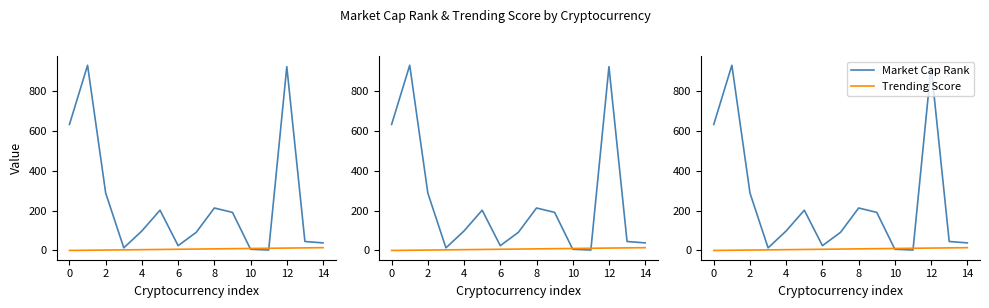

Is it true that Trending Score equals 13 at 13?

True